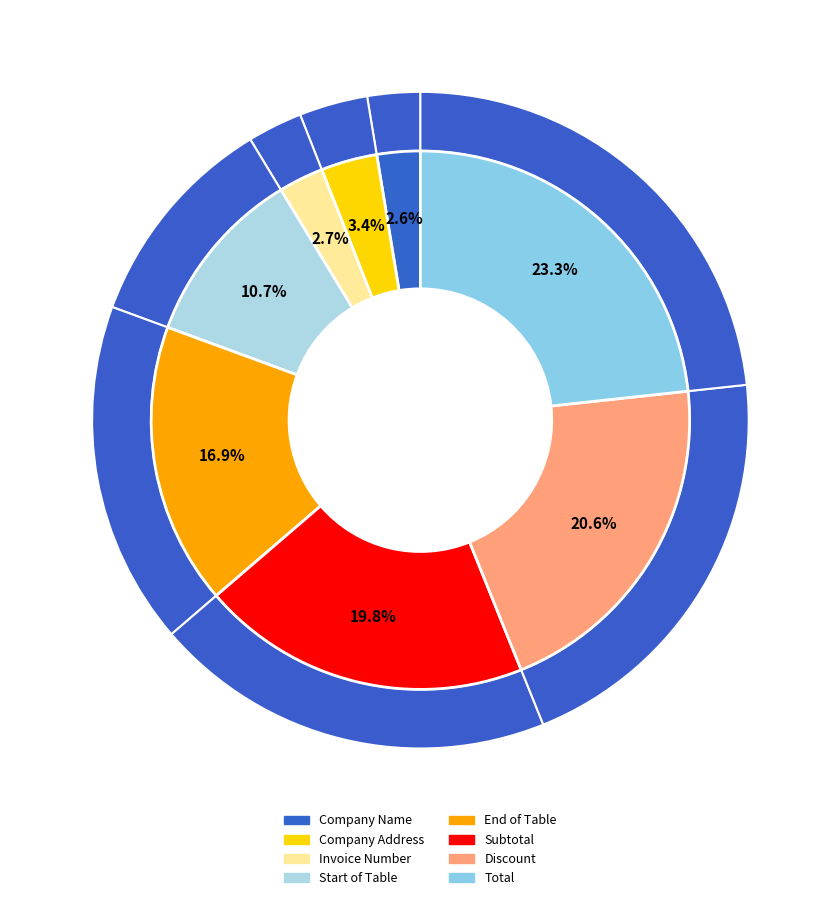

Which category has the smallest portion of the pie?

Company Name